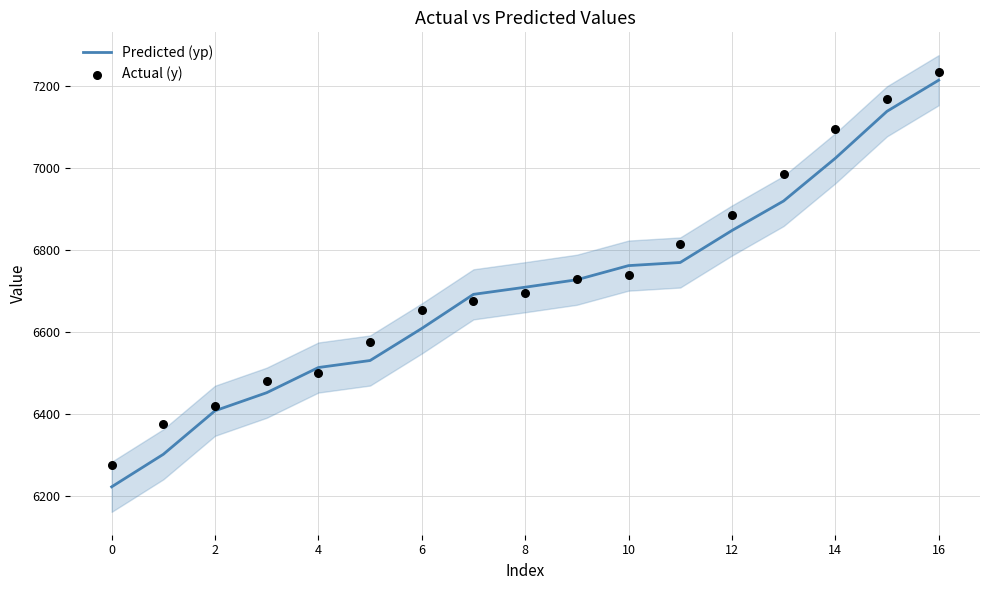

What are all the series names shown in the legend?

Predicted (yp), Actual (y)